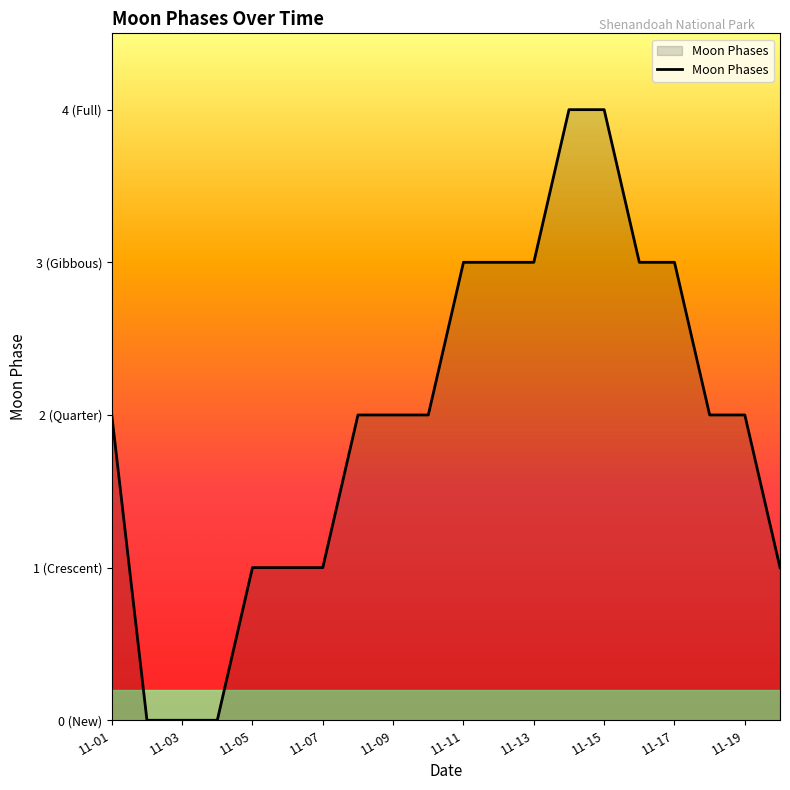

Does the chart have visible grid lines?

No